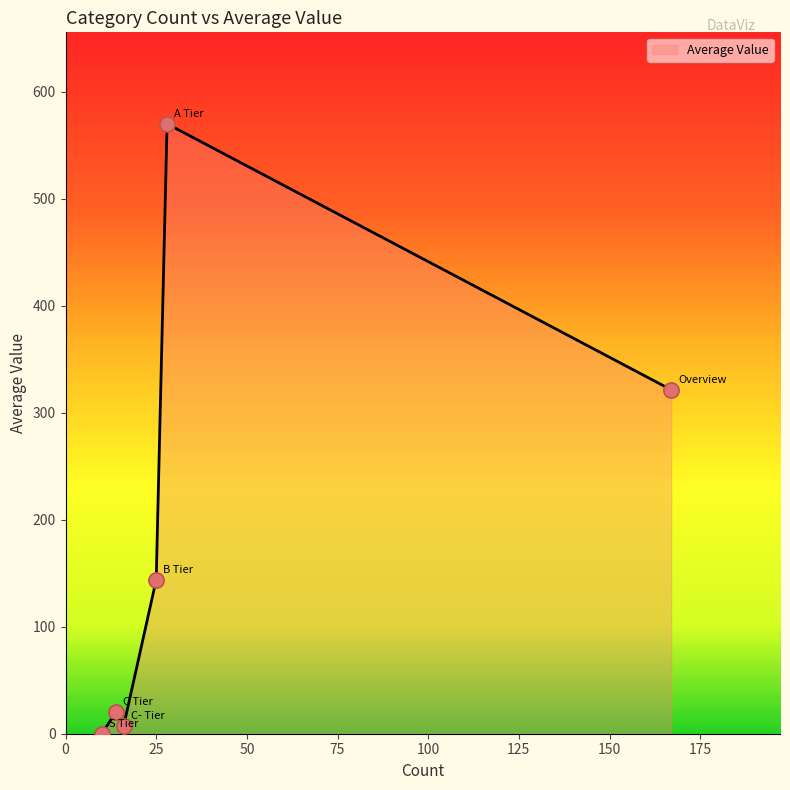

How many interior local valleys (lower than both neighbors) does the data have?

1